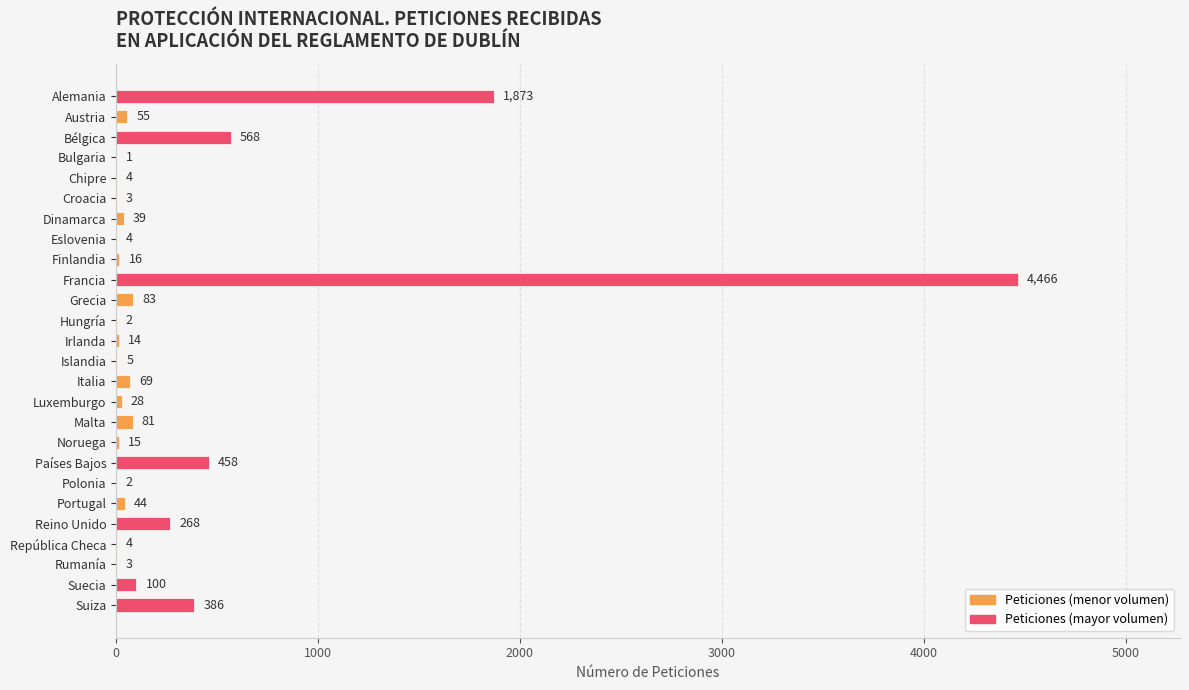

What is the maximum value shown in the chart?

4466